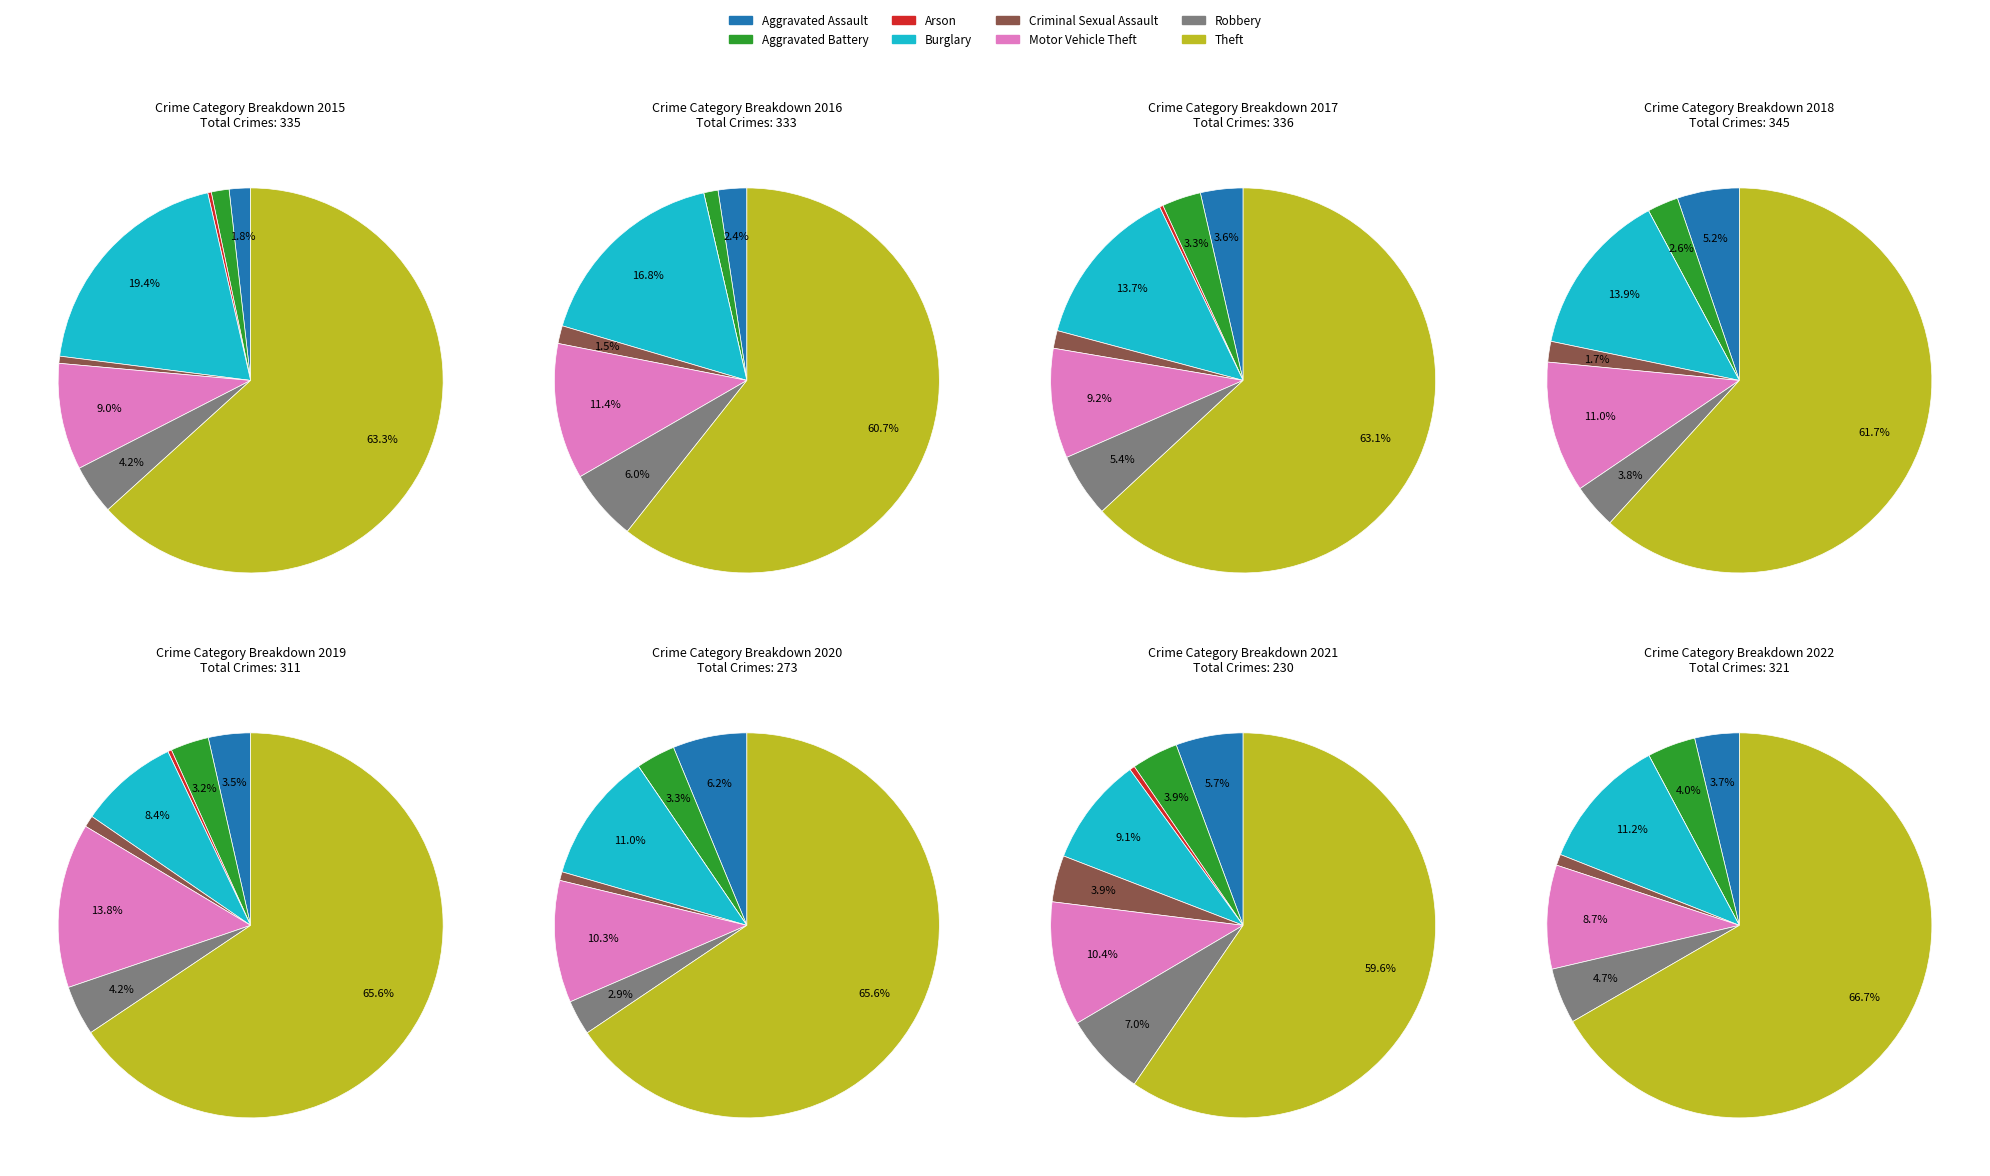

Which category has the smallest portion of the pie?

Arson